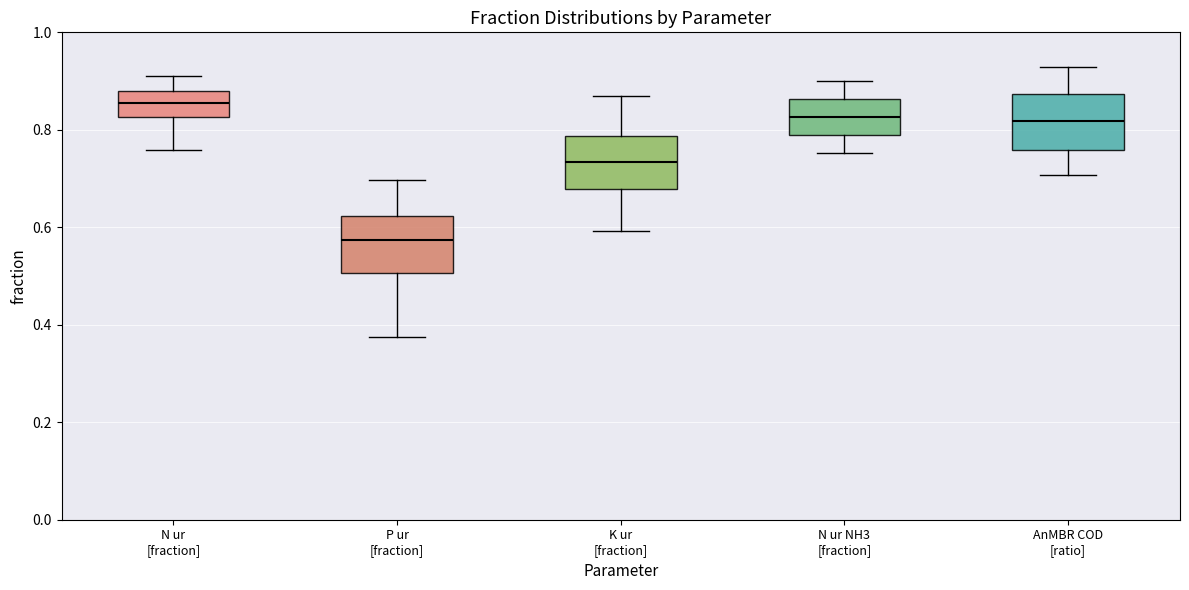

Reading left to right, transcribe this box plot: for each box, give where its median line is, the range the box spans, and where its two whiskers end, as read against the y-axis. The values are not printed on the chart, so give them approximately, as read against the axis.

N ur [fraction]: median 0.86, box 0.82 to 0.88, whiskers 0.76 to 0.92
P ur [fraction]: median 0.58, box 0.50 to 0.62, whiskers 0.38 to 0.70
K ur [fraction]: median 0.74, box 0.68 to 0.78, whiskers 0.60 to 0.88
N ur NH3 [fraction]: median 0.82, box 0.78 to 0.86, whiskers 0.76 to 0.90
AnMBR COD [ratio]: median 0.82, box 0.76 to 0.88, whiskers 0.70 to 0.92